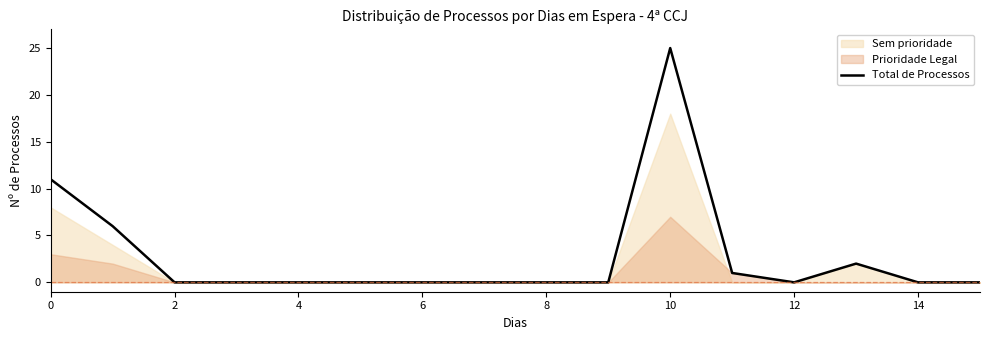

True or false: there are more than 0 points higher than both neighbors.

True